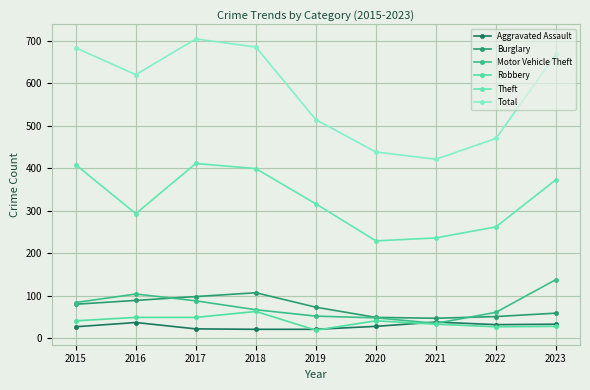

After their last crossing, which series has the higher values: Aggravated Assault or Robbery?

Aggravated Assault